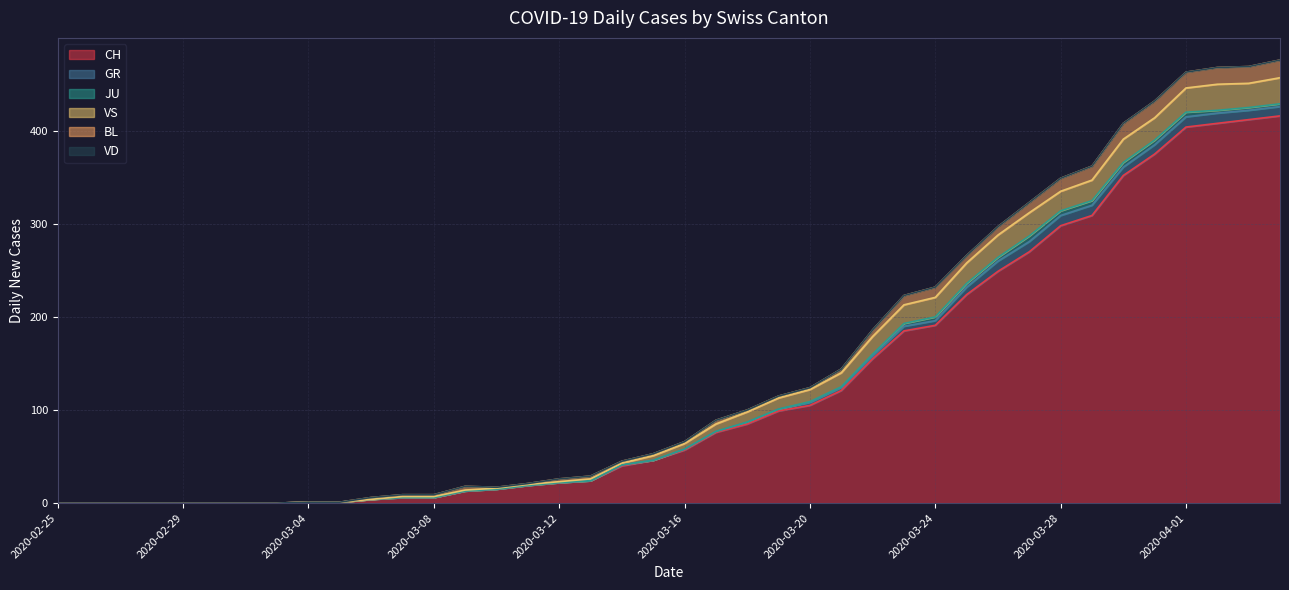

What is the approximate value of VS at 2020-03-21, to the nearest 10?

20